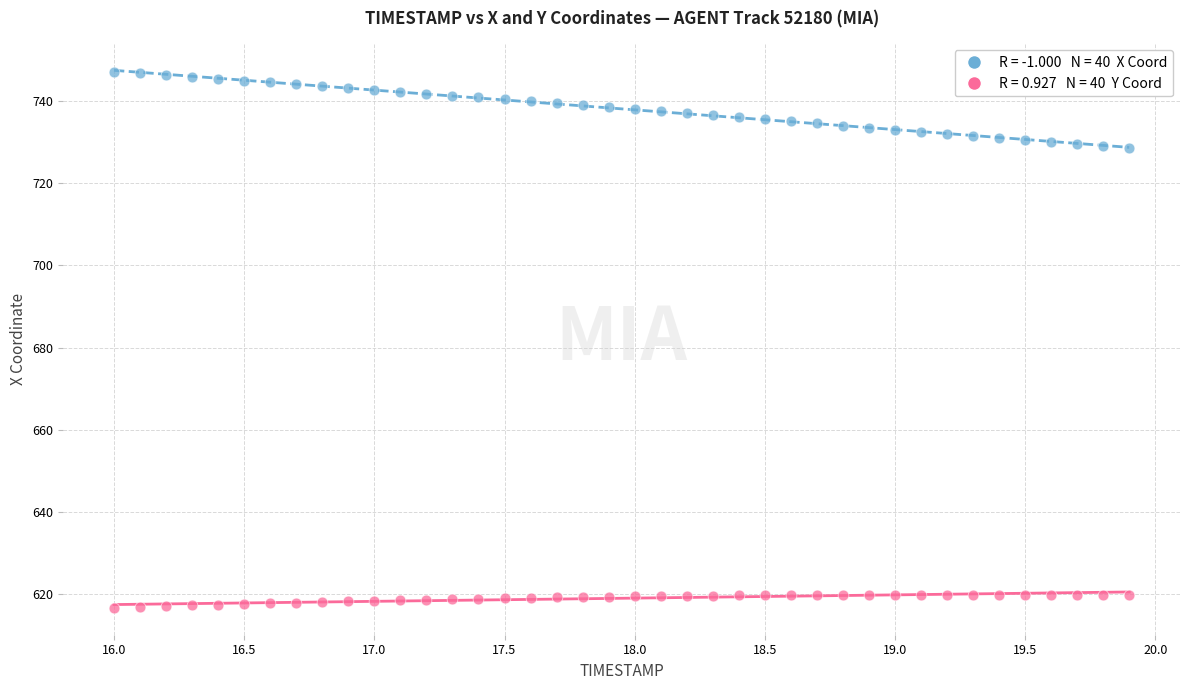

Across all data points, what is the range of X values (max minus min)?

3.9